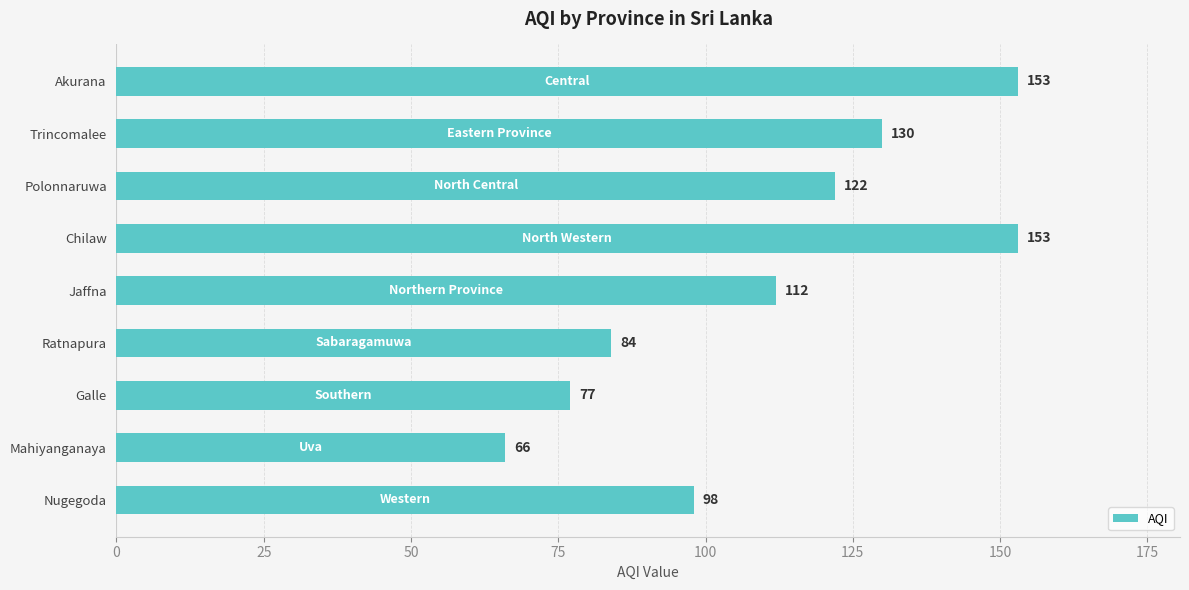

What position from the top is Chilaw?

4